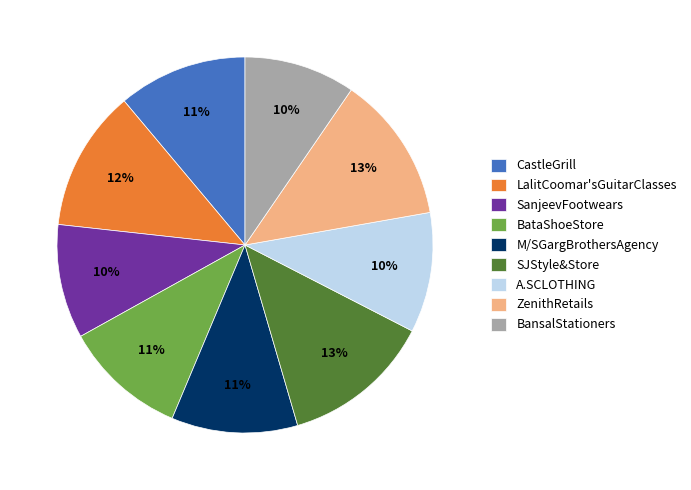

To the nearest percent, what percentage of the pie is LalitCoomar'sGuitarClasses?

12%